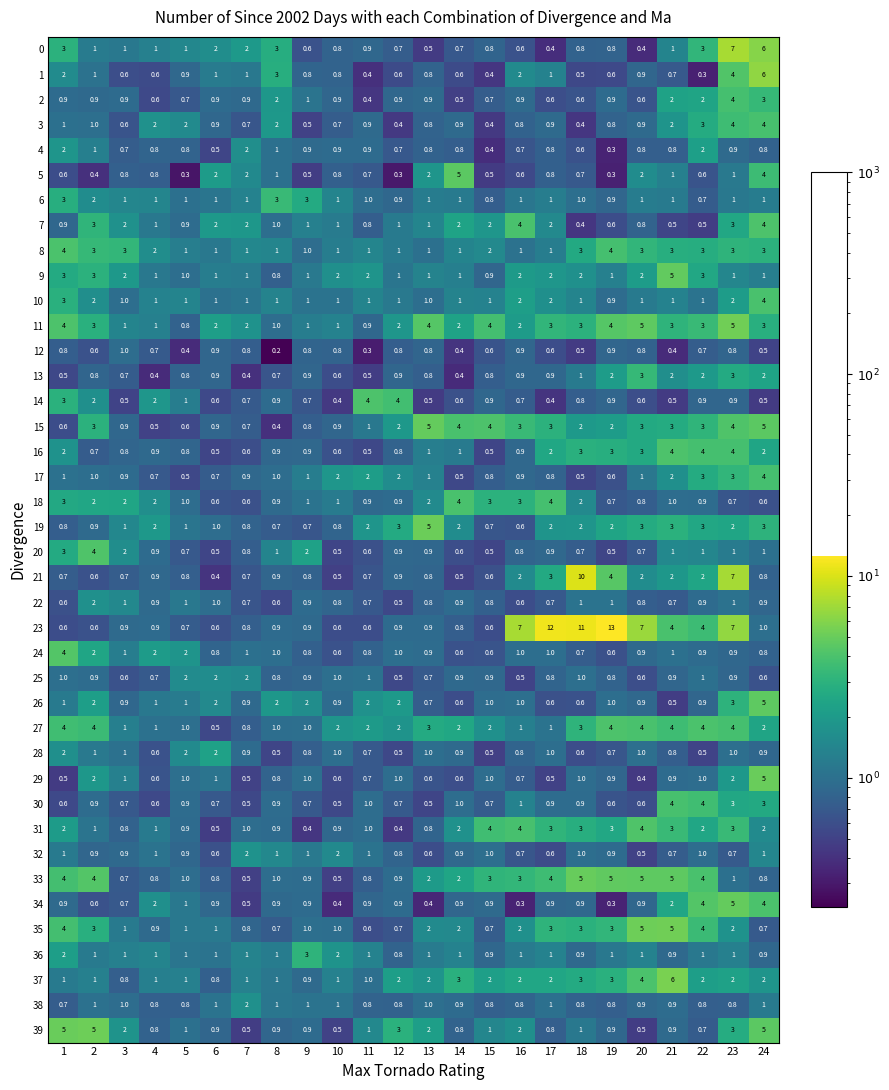

Read the 26 value at 2.

2.0